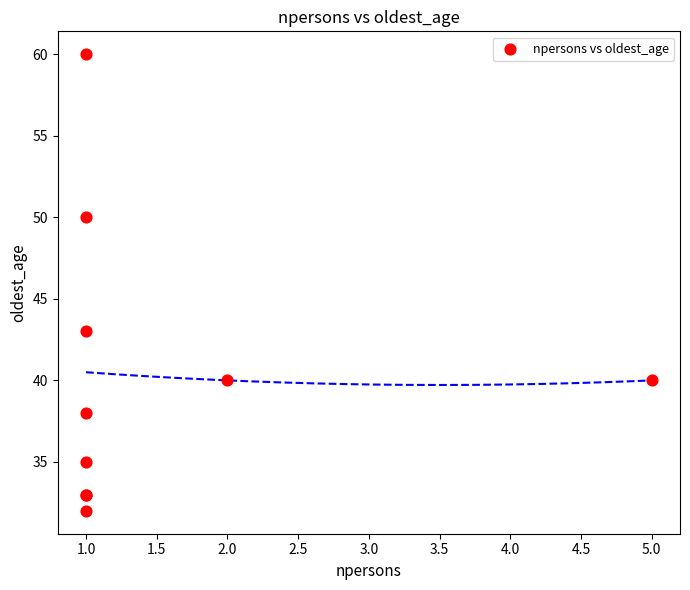

What Y value in the scatter plot is closest to 46?

43